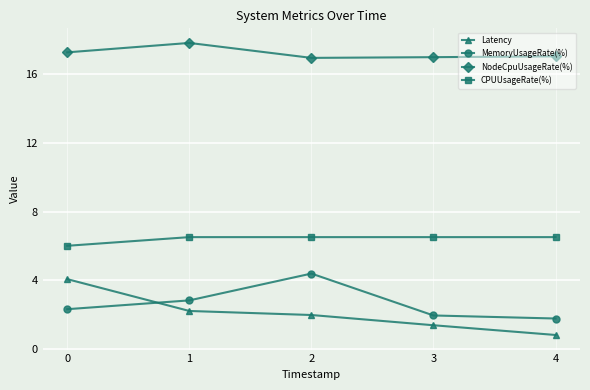

What is the sum of the Latency values at 3 and 0?

5.5